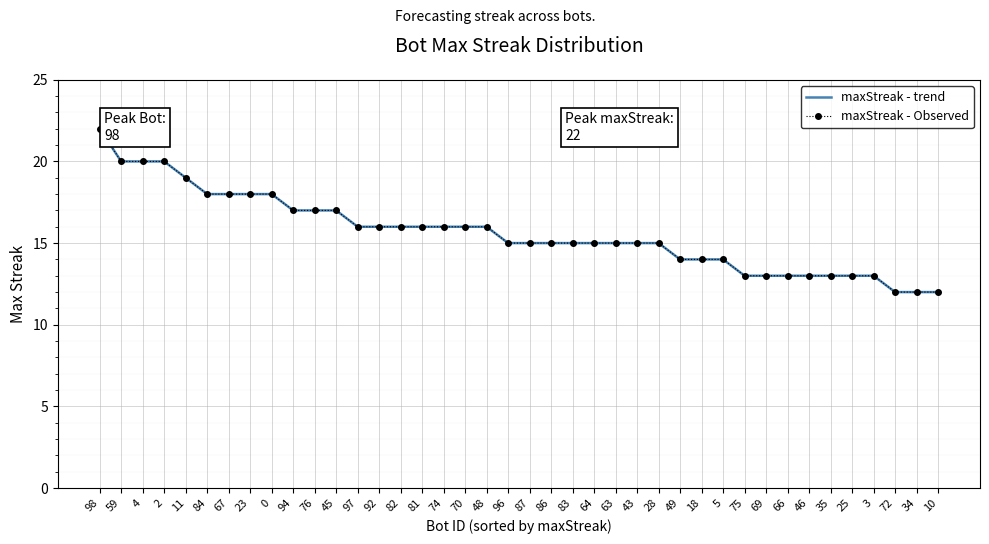

True or false: maxStreak - Observed and maxStreak - trend intersect in this chart.

False